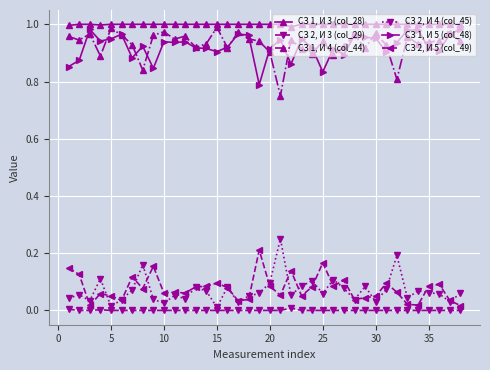

What are all the series names shown in the legend?

СЗ 1, И 3 (col_28), СЗ 2, И 3 (col_29), СЗ 1, И 4 (col_44), СЗ 2, И 4 (col_45), СЗ 1, И 5 (col_48), СЗ 2, И 5 (col_49)